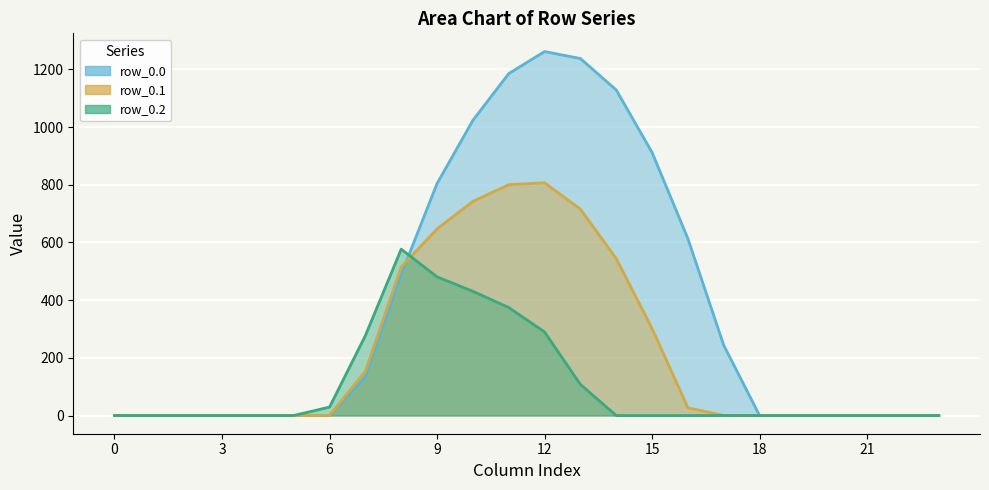

True or false: row_0.1 and row_0.2 intersect in this chart.

True